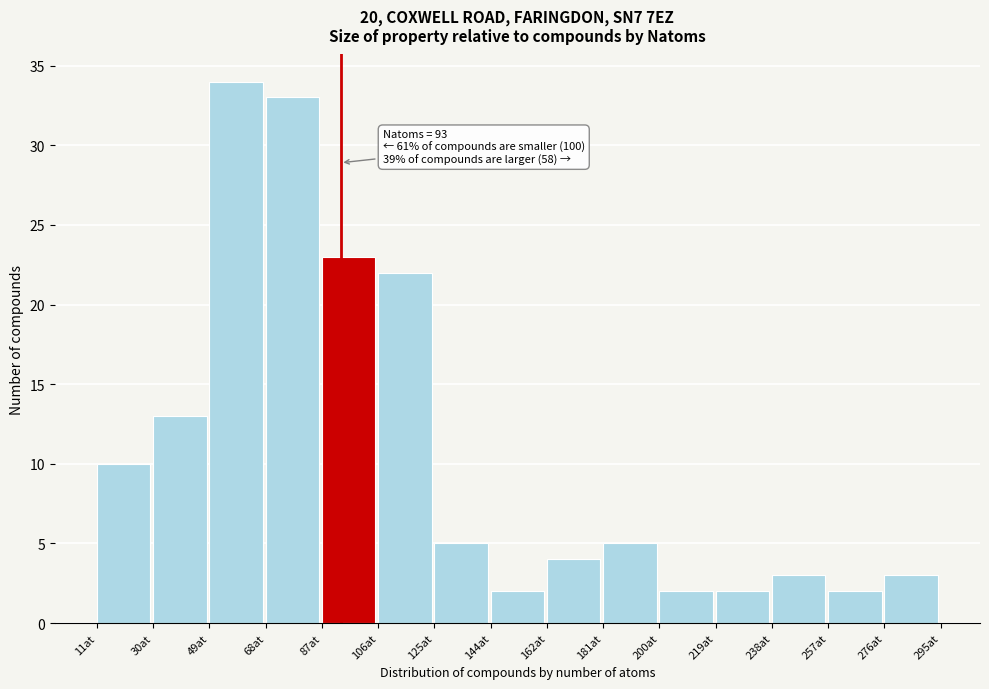

Over which range of the x-axis is the bar tallest?

48 to 68